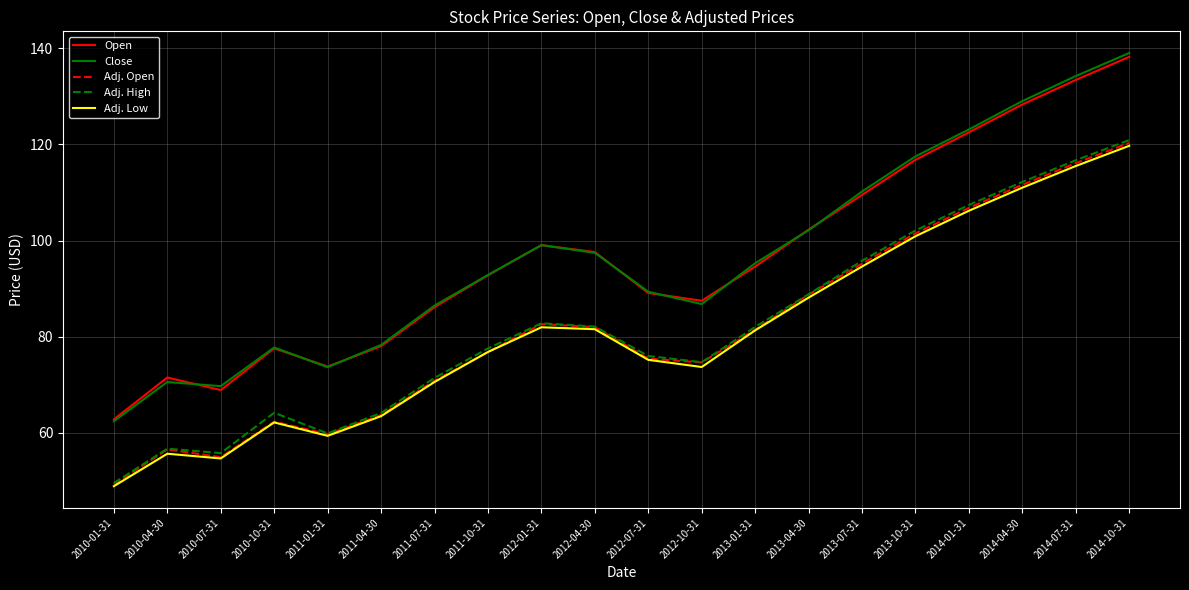

The Open series shows 138.2 at 2014-10-31. True or false?

True